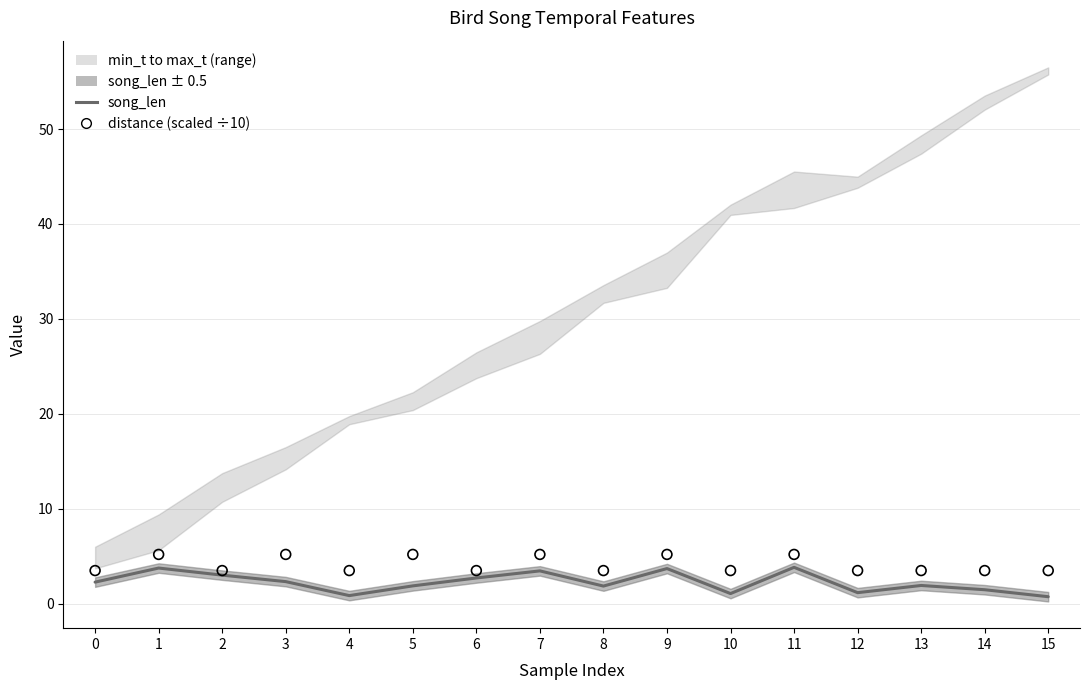

Which series reaches the minimum Y coordinate?

song_len_line